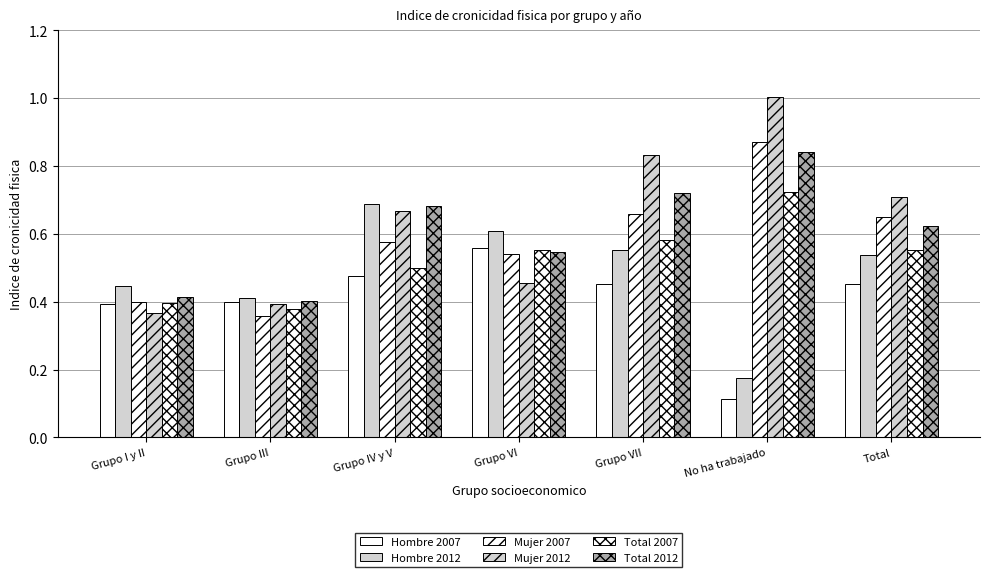

What is the value of the Hombre 2007 bar at the 5th from the left?

0.5